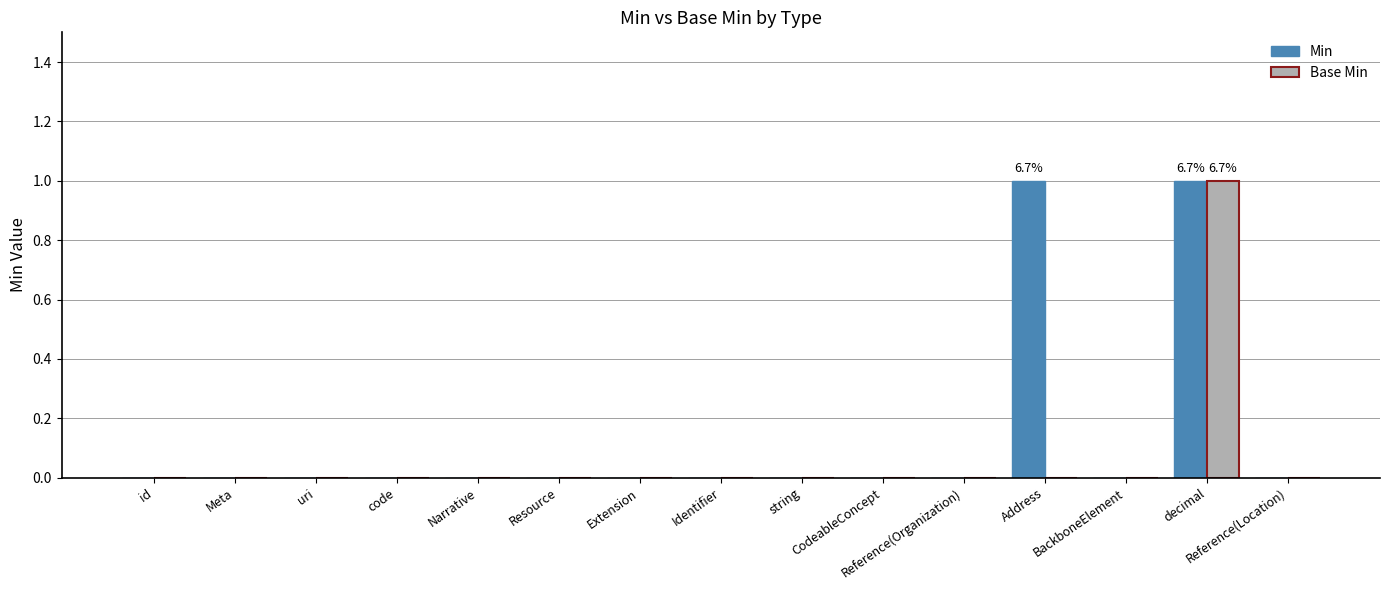

Which category has the highest value in the Base Min series?

decimal